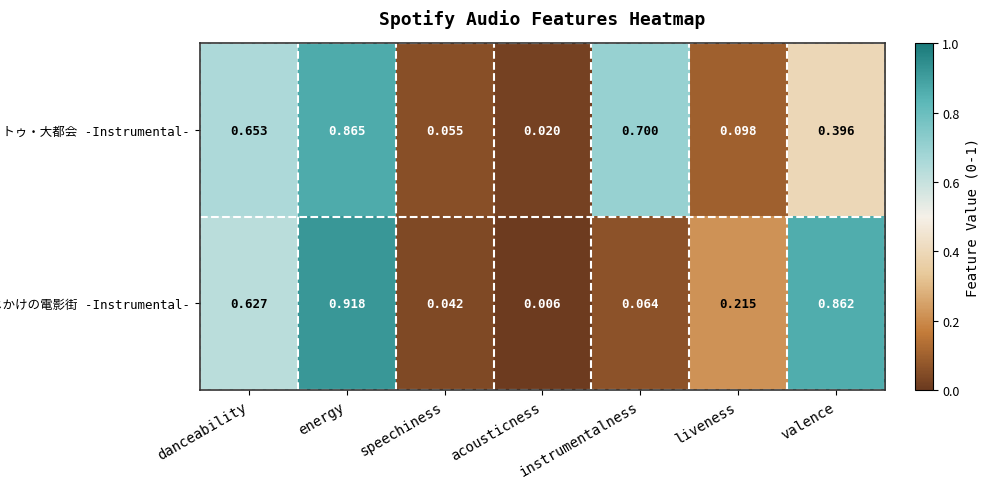

Which category has the lowest value across all series?

acousticness